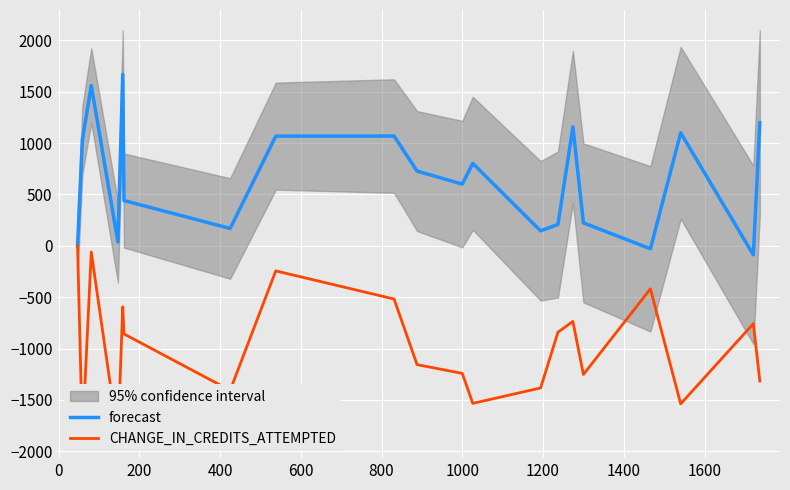

What is the difference between the second highest and minimum values in the forecast series?

1648